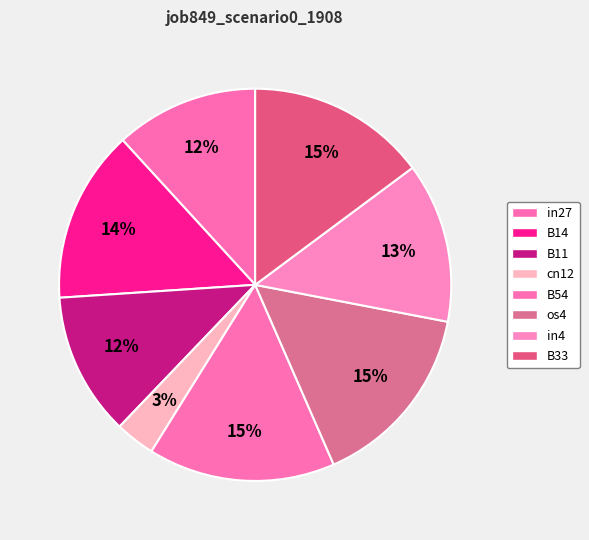

Does B14 account for over 50% of the chart?

No